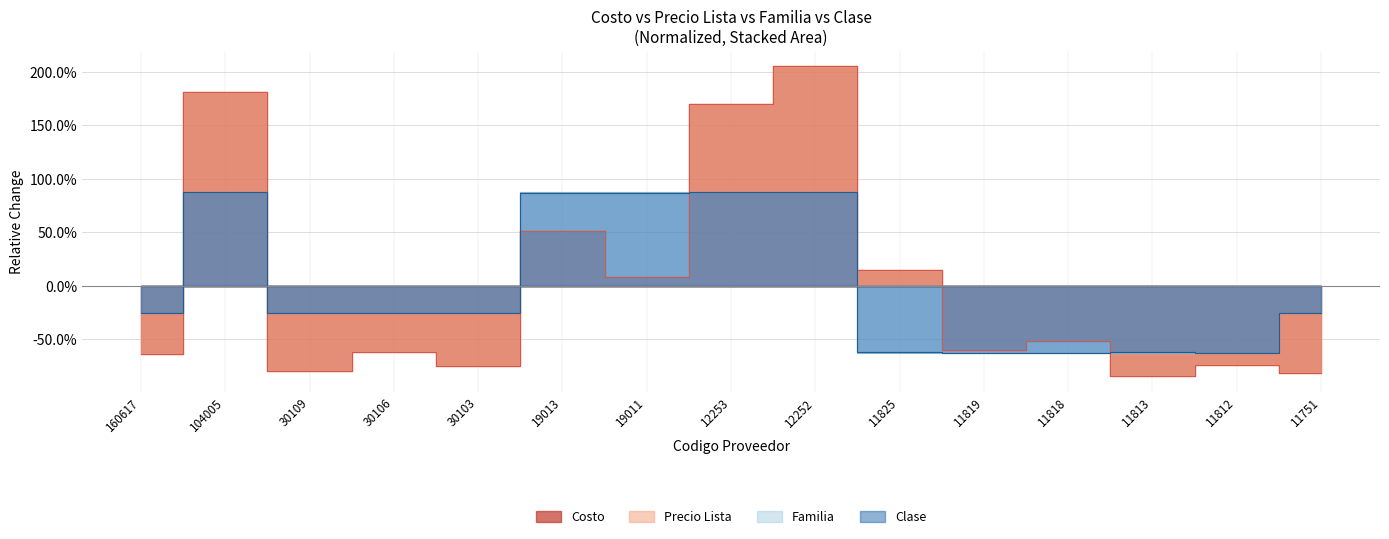

What is the value of the Familia point at the 15th from the left?

-0.2